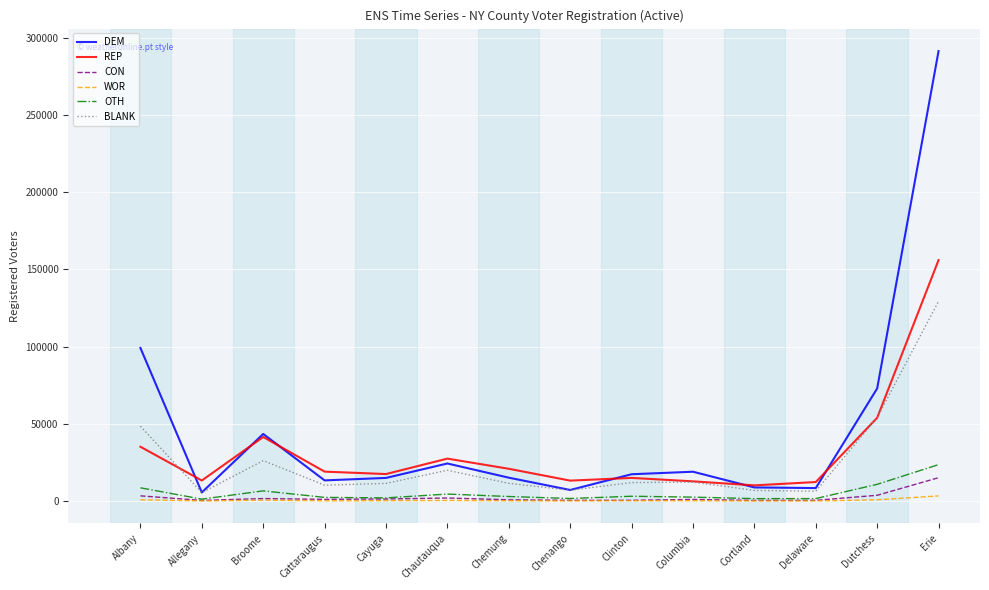

What is the maximum value for CON?

15173